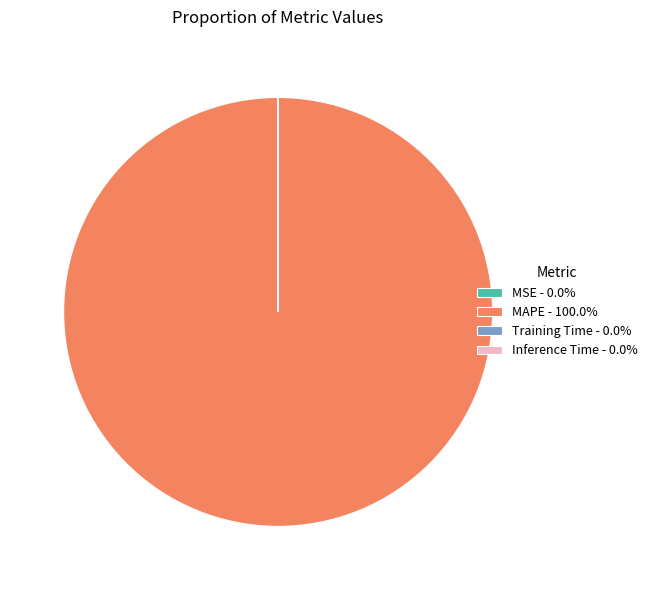

Does MAPE - 100.0% represent more than half of the total?

Yes